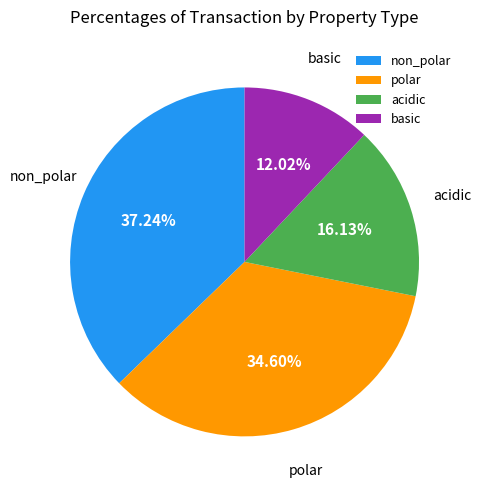

Which category has the biggest portion of the pie?

non_polar